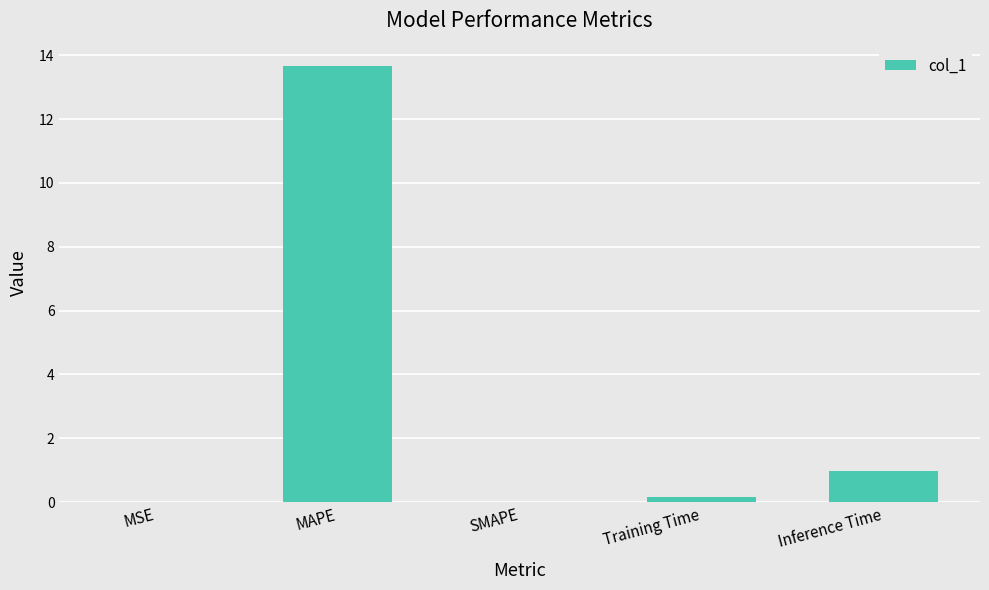

At which category does the chart reach its peak across all series?

MAPE